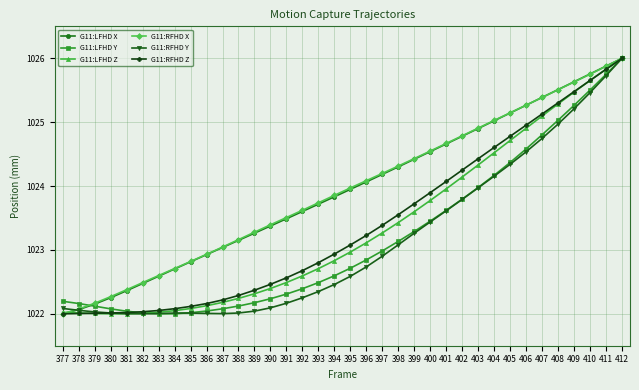

Is it true that G11:LFHD X equals 1024.3 at 398?

True